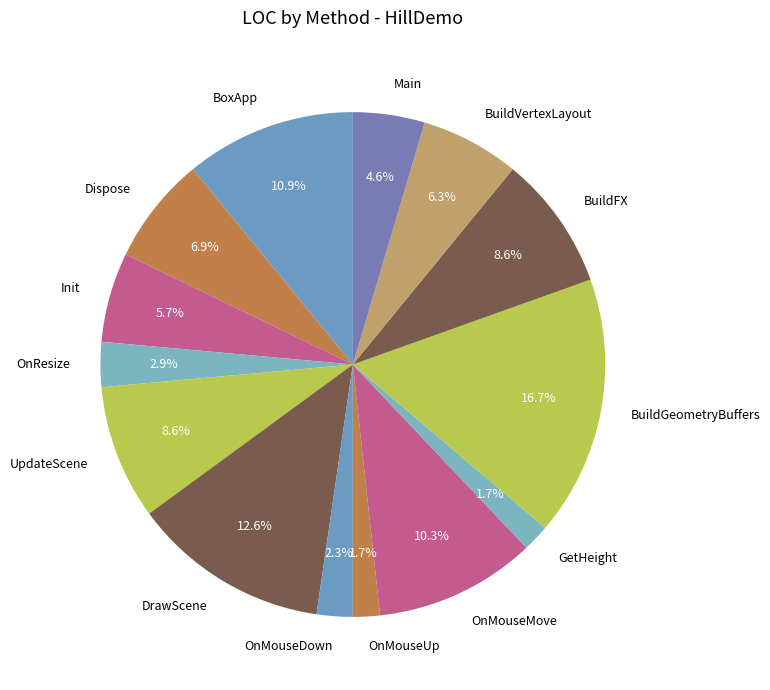

Does BuildFX account for over 50% of the chart?

No